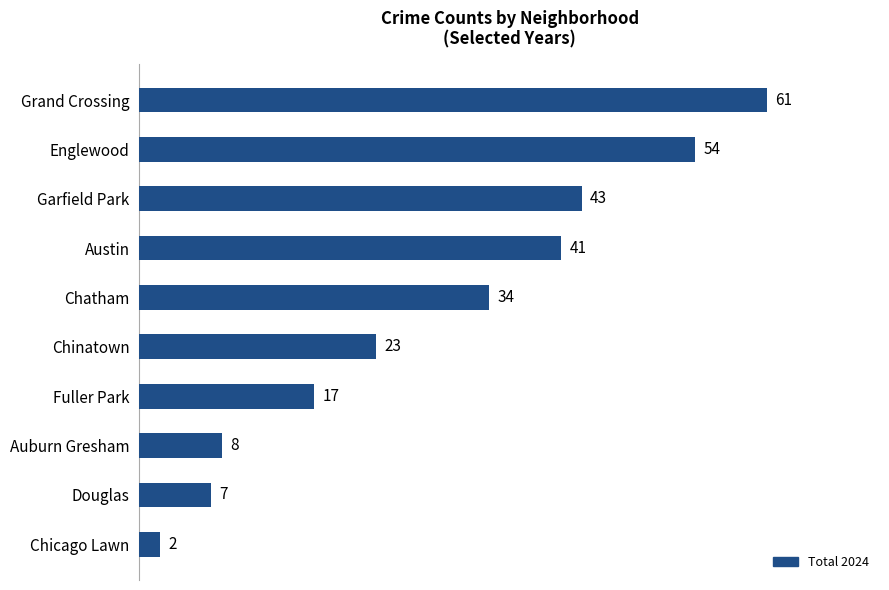

Does the chart contain any negative values?

No